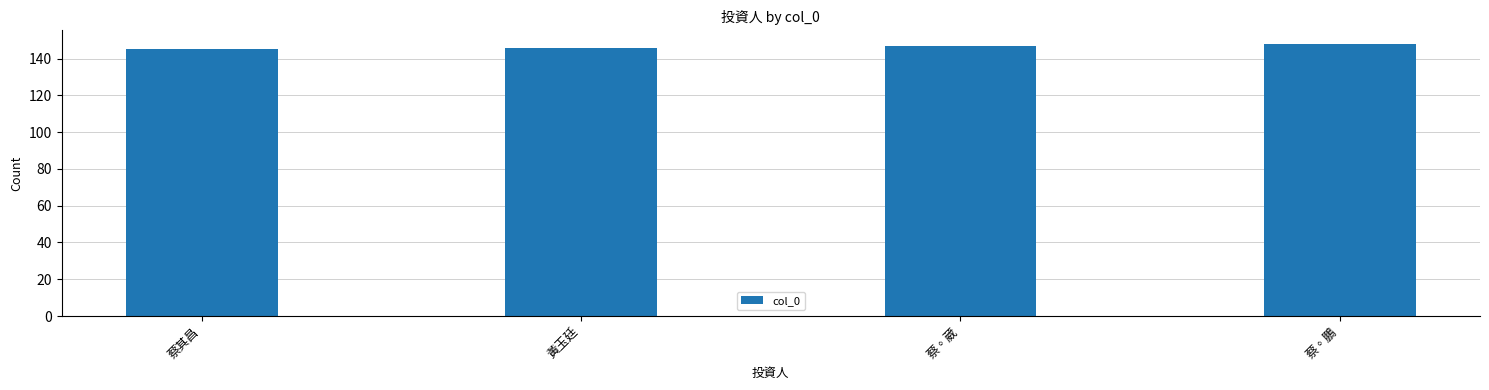

What value does the data have at 蔡◦鵬?

148